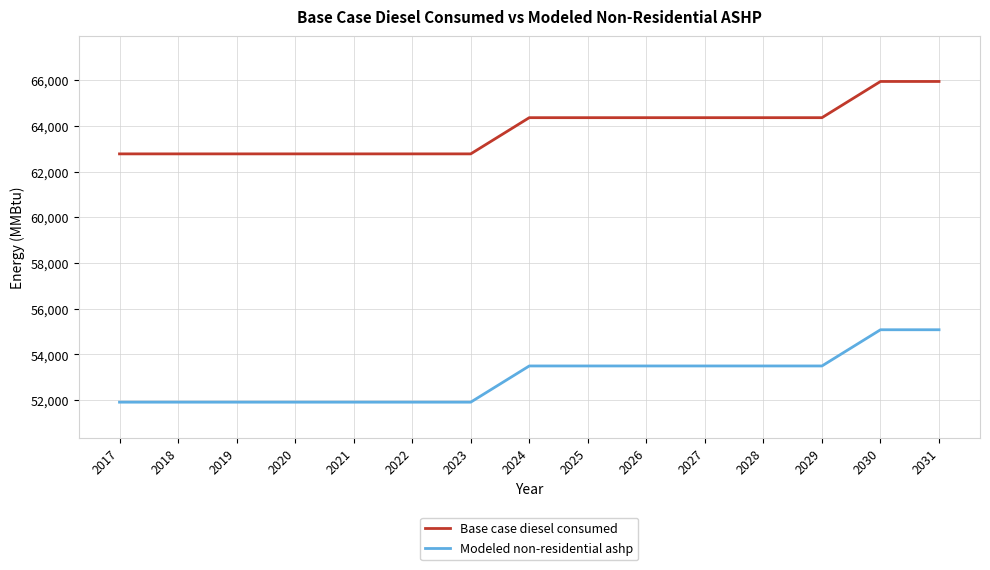

True or false: Modeled non-residential ashp and Base case diesel consumed intersect in this chart.

False